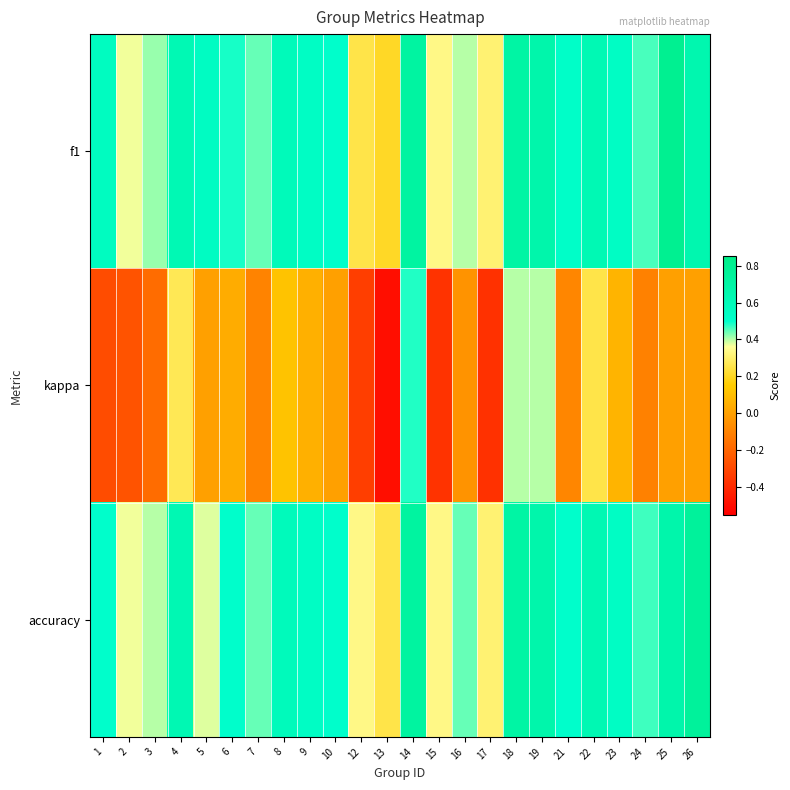

Between 10 and 21, which series saw the biggest shift?

kappa